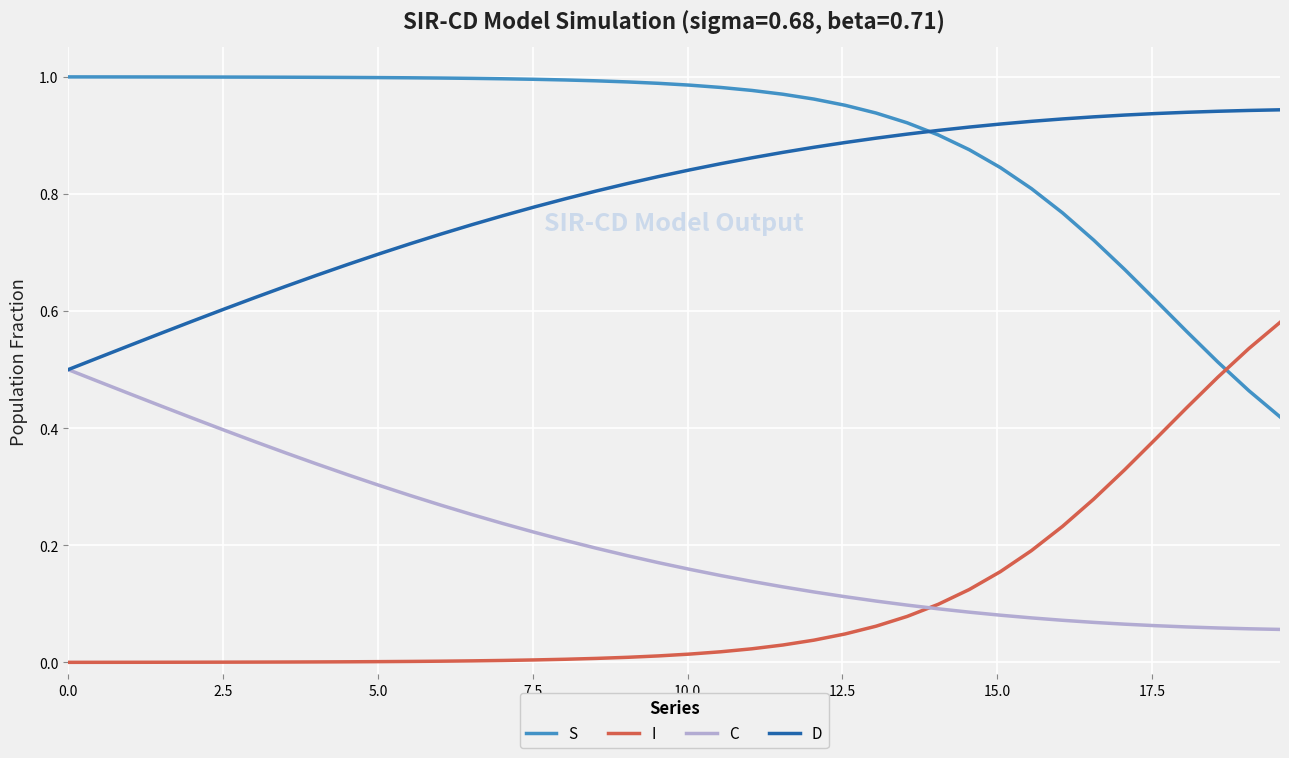

True or false: S and C intersect in this chart.

False